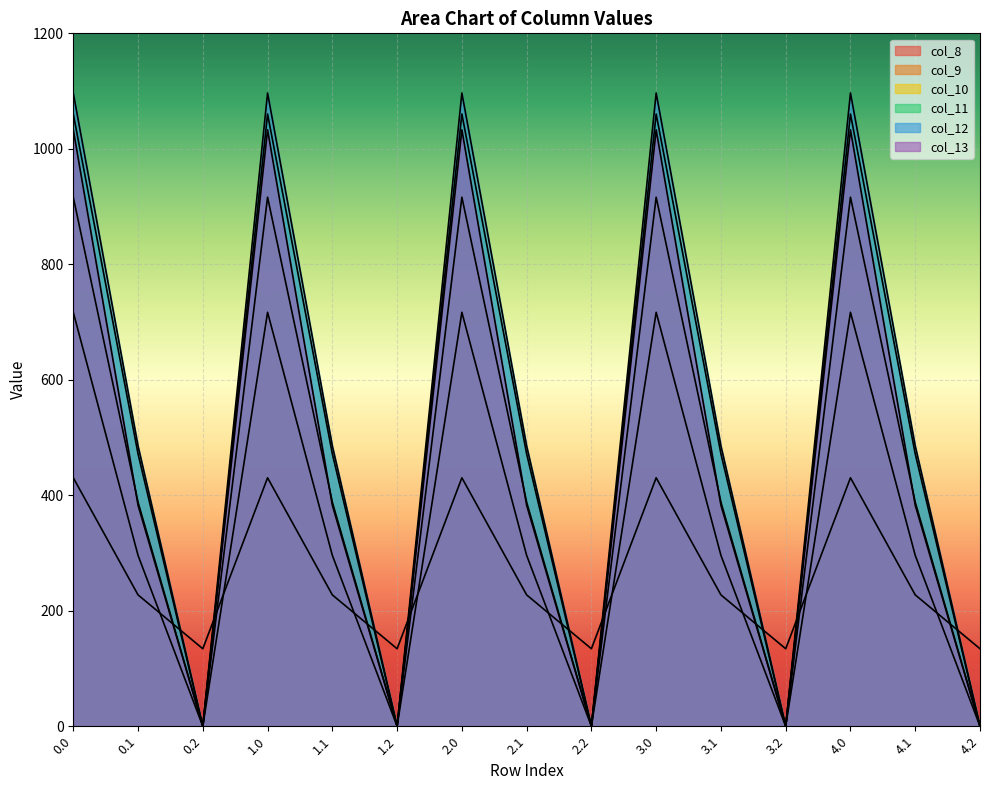

How many distinct data groups are displayed?

6